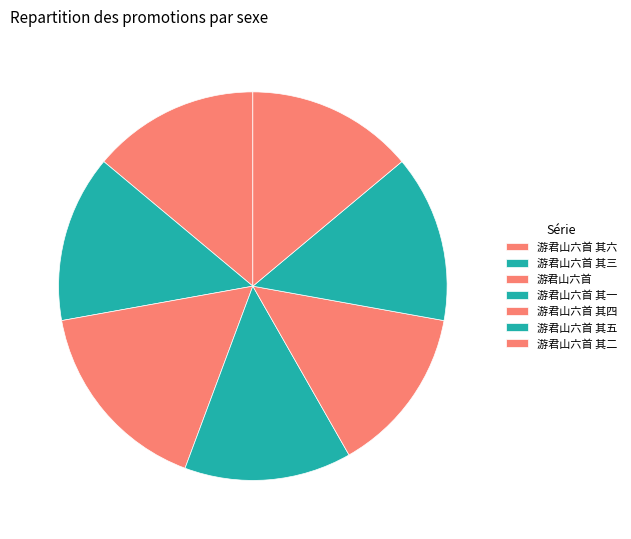

What is the change in value from 游君山六首 其三 to 游君山六首 其二?

-1